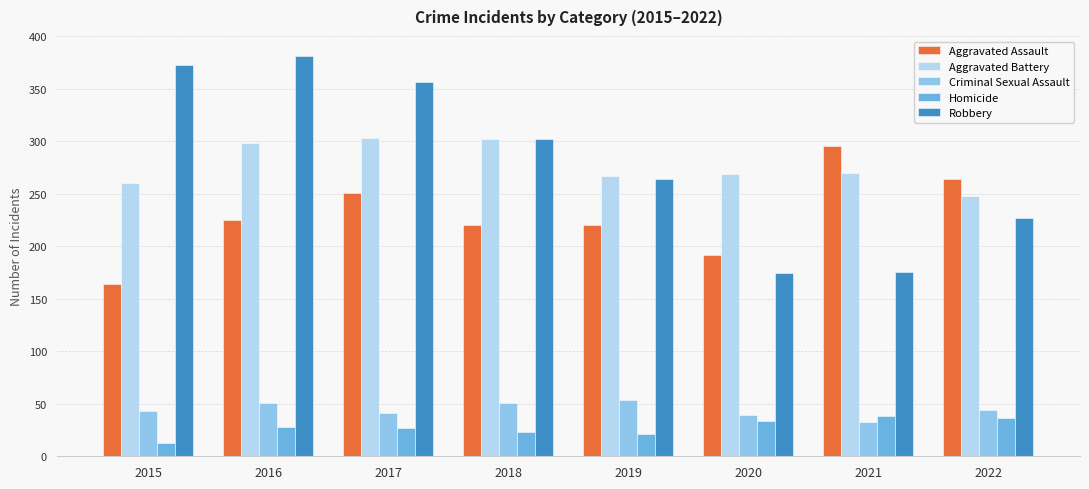

What is the value of the Aggravated Battery bar at the 8th from the left?

248